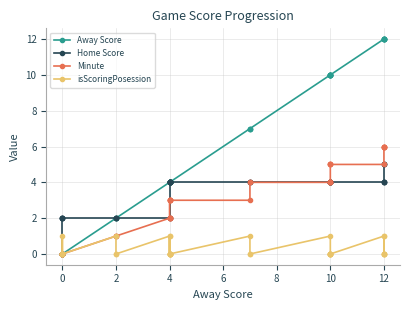

What is the average value of the Minute series?

3